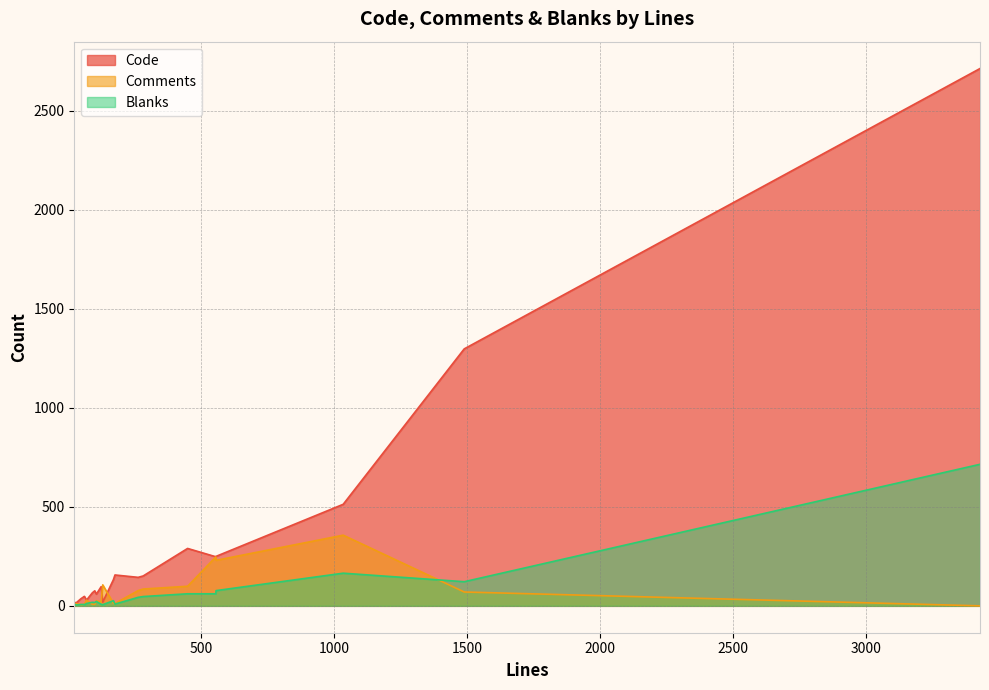

At how many categories does at least one series exceed 169?

6